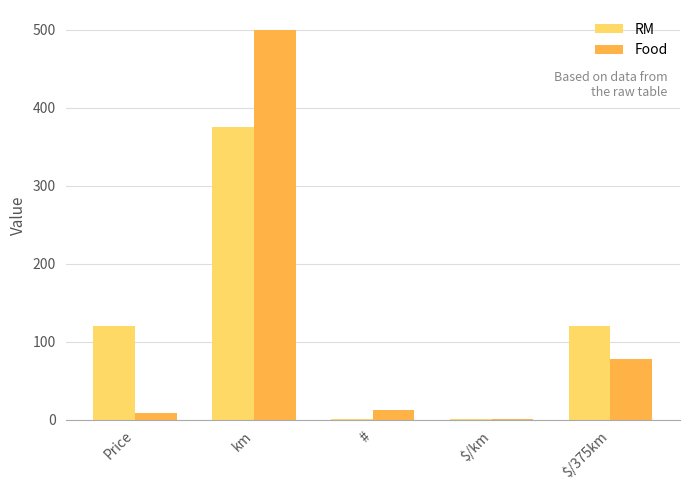

How many groups of bars are there?

5